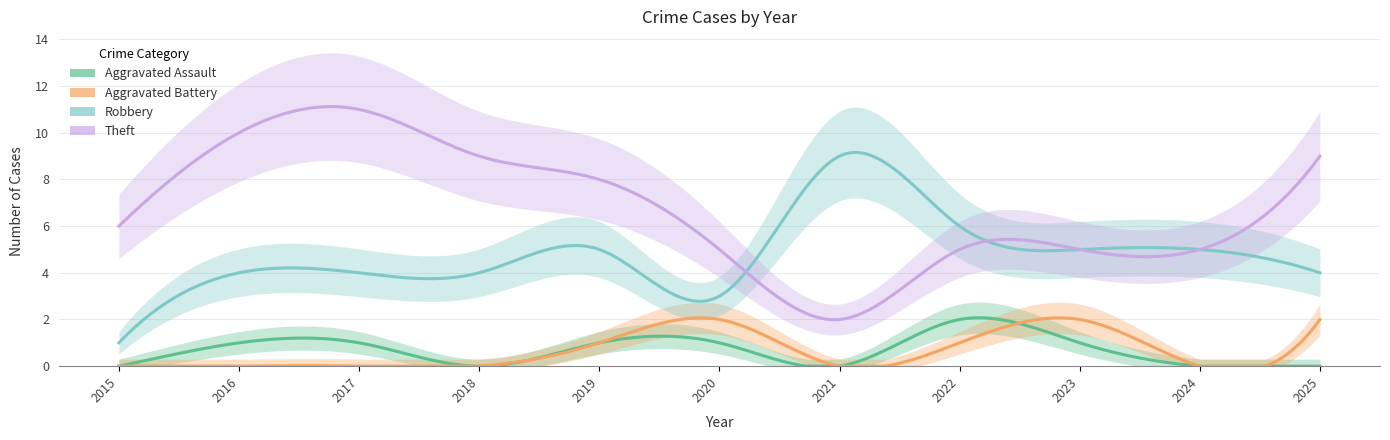

What is the sum of the Theft values at 2018 and 2021?

11